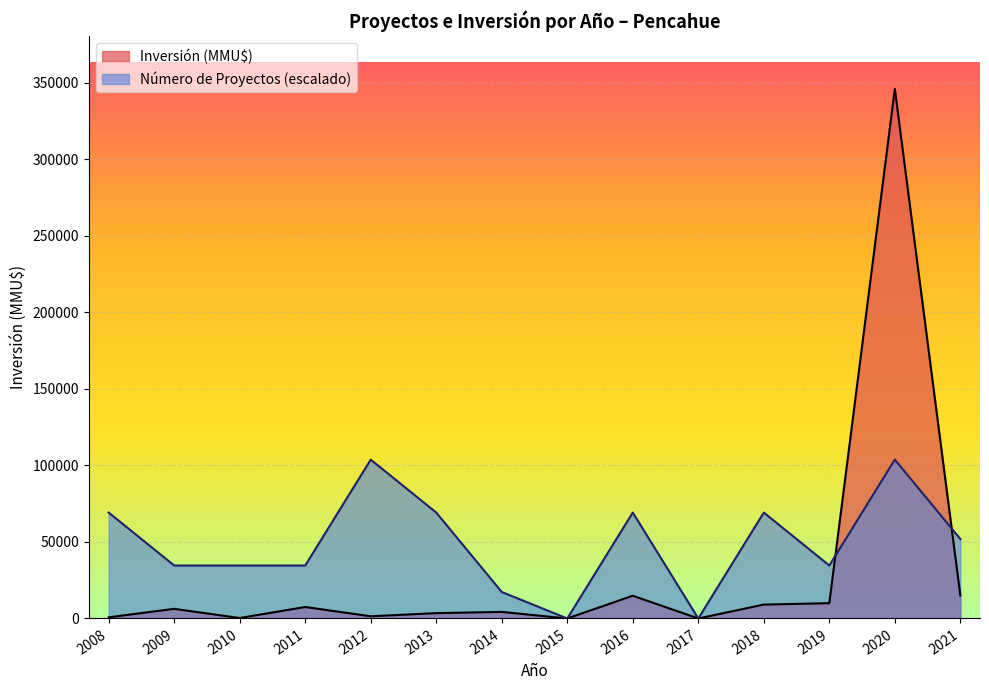

What is the spread (max minus min) of values at 2019?

24588.4